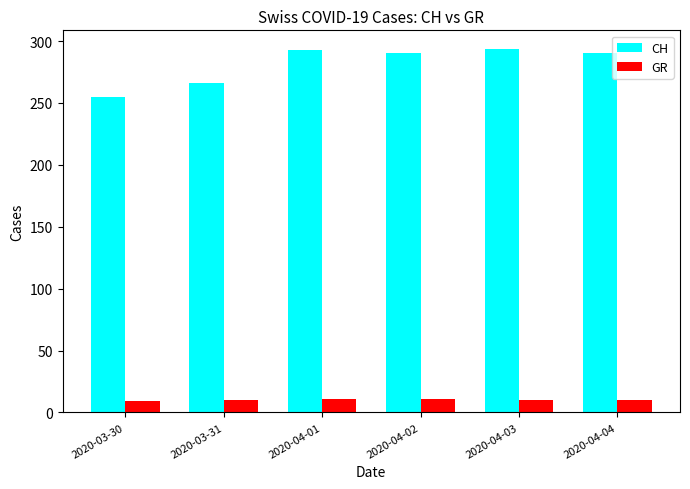

The value of CH at 2020-03-31 is 87. True or false?

False